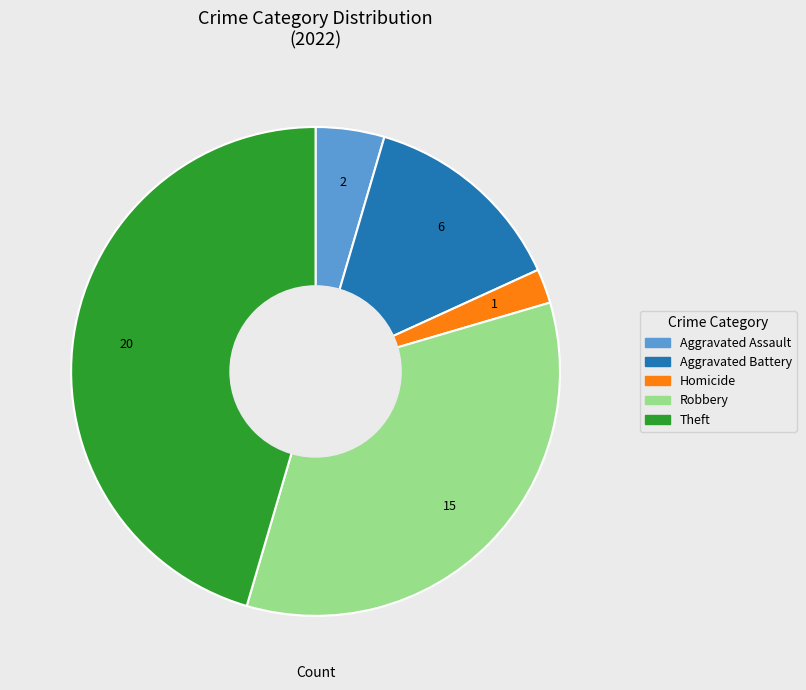

Is there any slice that represents more than half of the pie?

No